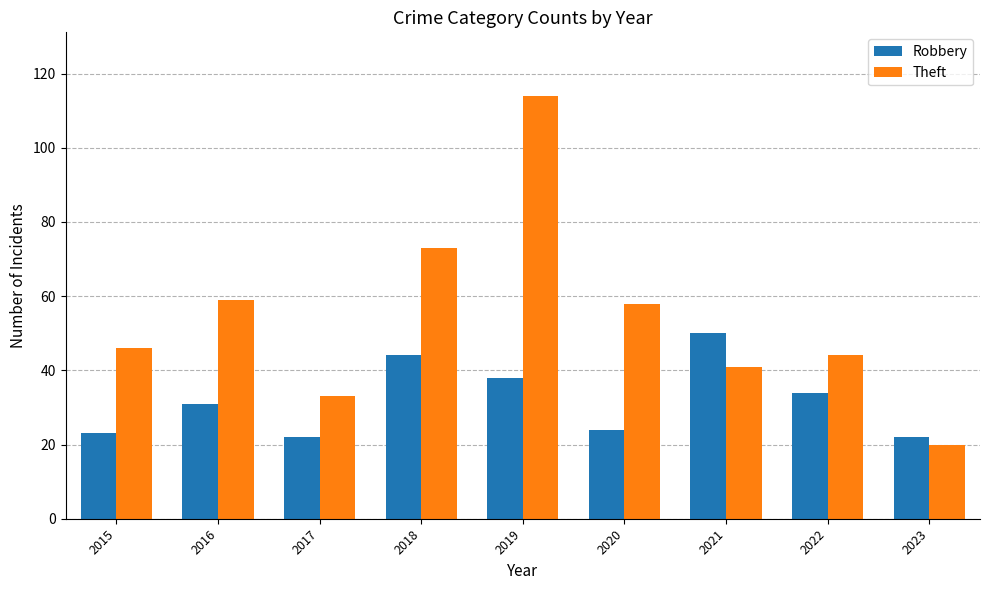

What is the value of the Theft bar at the 8th from the left?

44